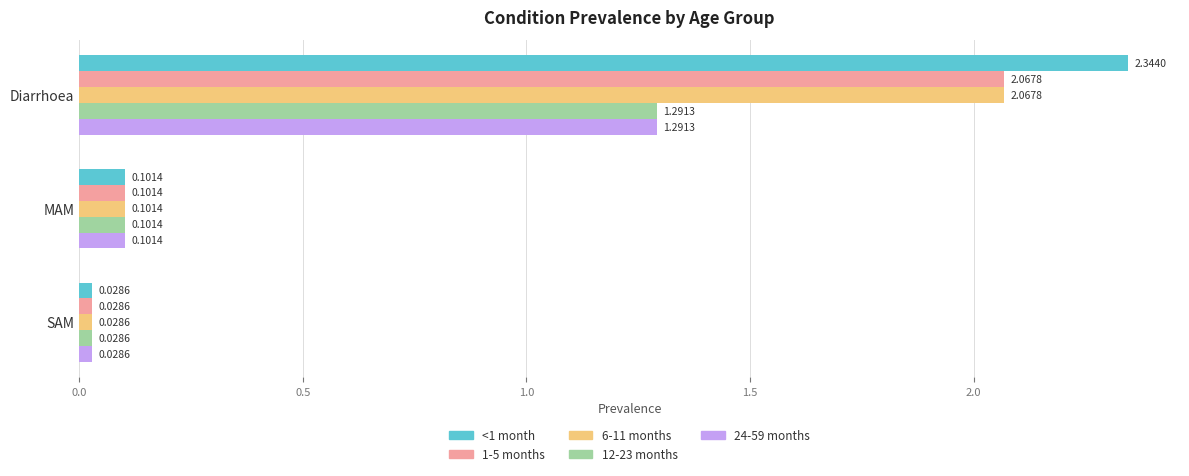

Which series has the largest range (max minus min)?

<1 month